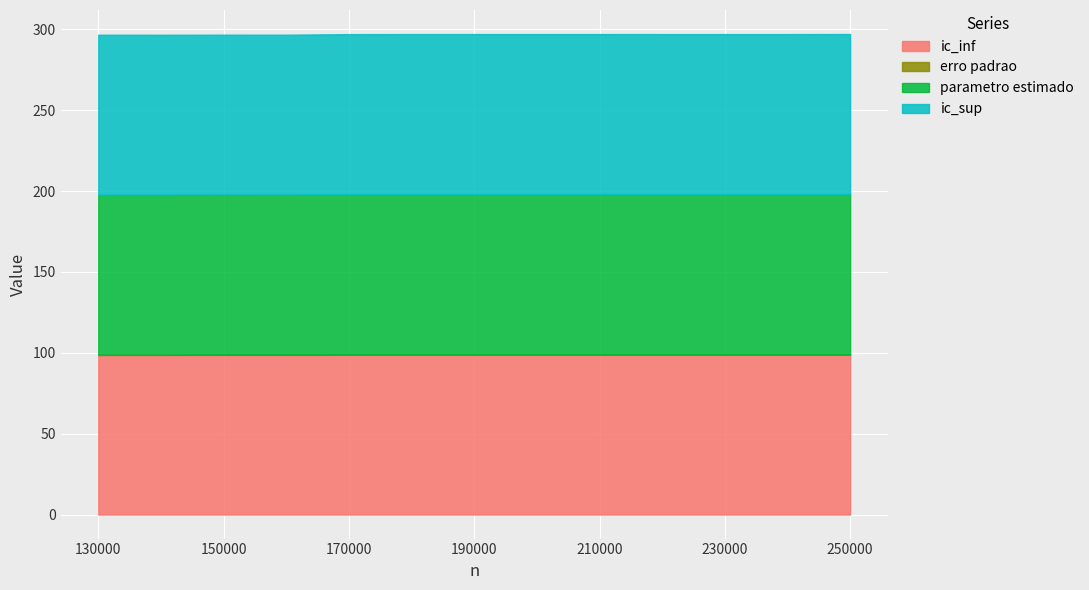

Reading left to right, transcribe all the data shown in this chart.

ic_inf: 98.7	98.7	98.7	98.7	98.8	98.8	98.8	98.8	98.8	98.8	98.8	98.8	98.8
erro padrao: 0.1	0.1	0.1	0.1	0.1	0.1	0.1	0.1	0.1	0.1	0.1	0.1	0.1
parametro estimado: 98.9	98.9	98.9	98.9	98.9	98.9	98.9	98.9	98.9	98.9	98.9	98.9	98.9
ic_sup: 99.0	99.0	99.0	99.0	99.2	99.2	99.2	99.2	99.2	99.2	99.2	99.2	99.3